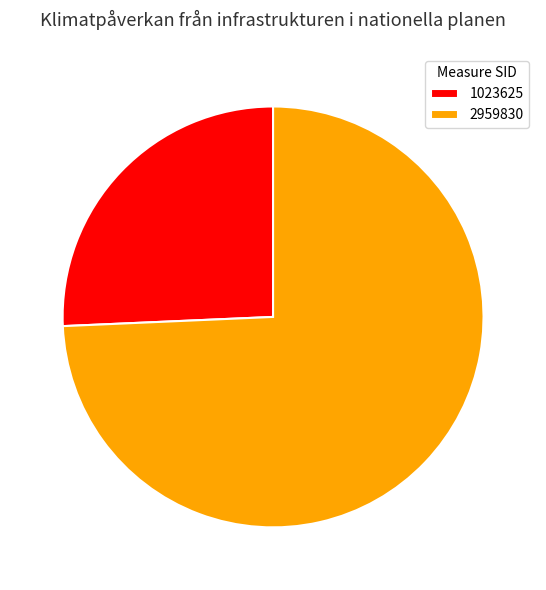

Which category has the smallest portion of the pie?

1023625